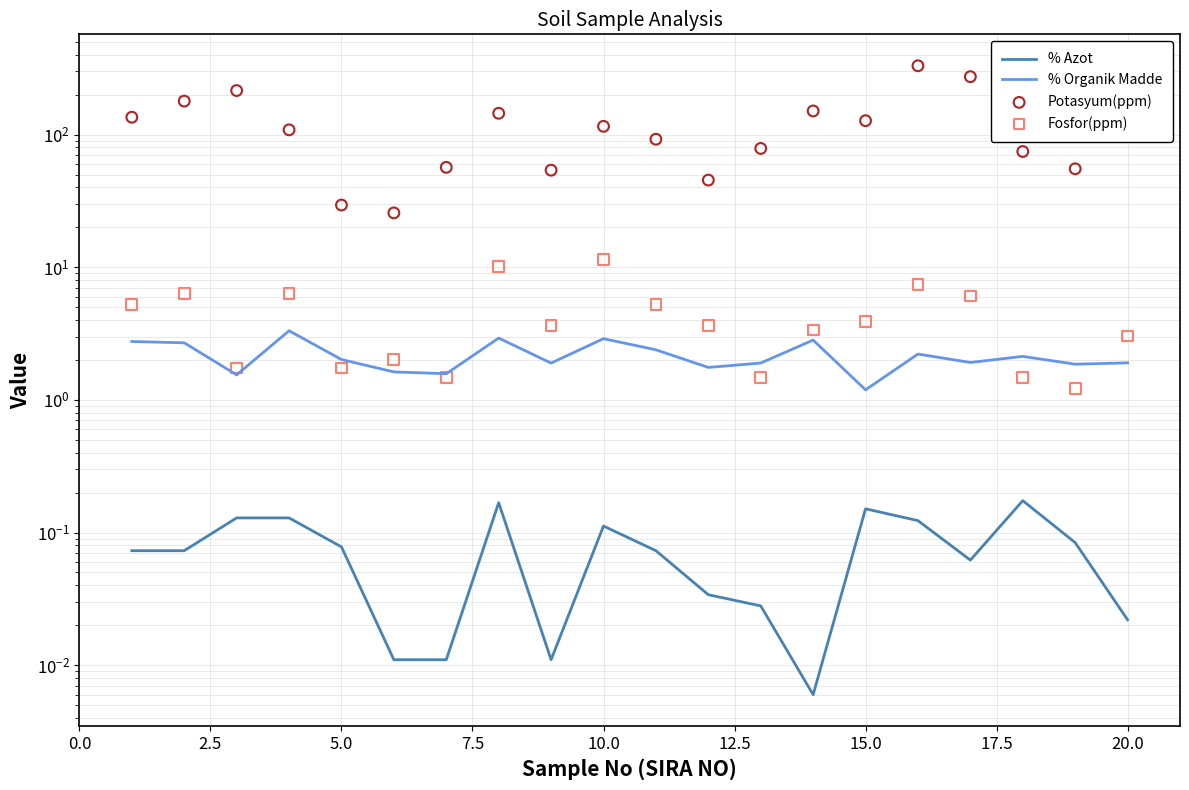

Which series reaches the maximum Y coordinate?

Potasyum(ppm)